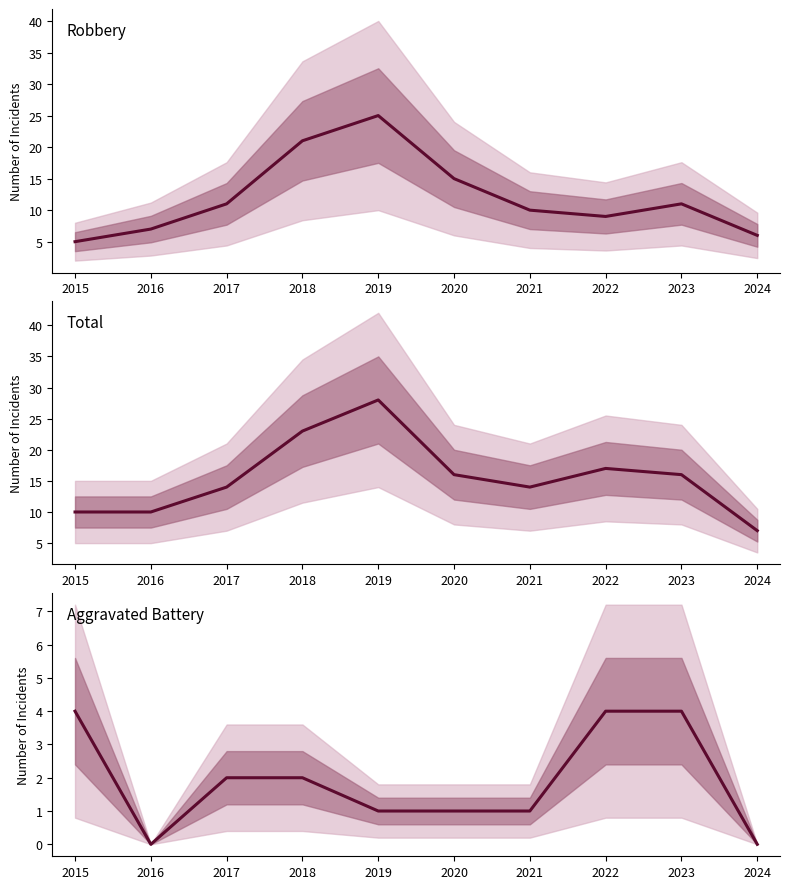

What is the approximate value of Total at 2021?

14